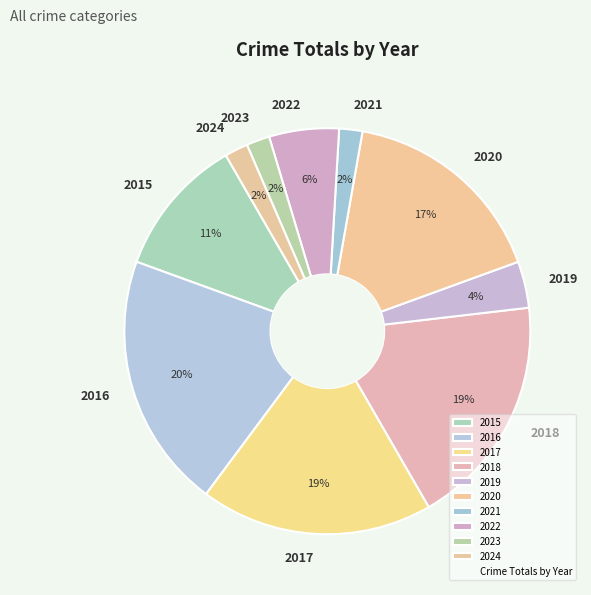

Between 2016 and 2024, which is larger?

2016